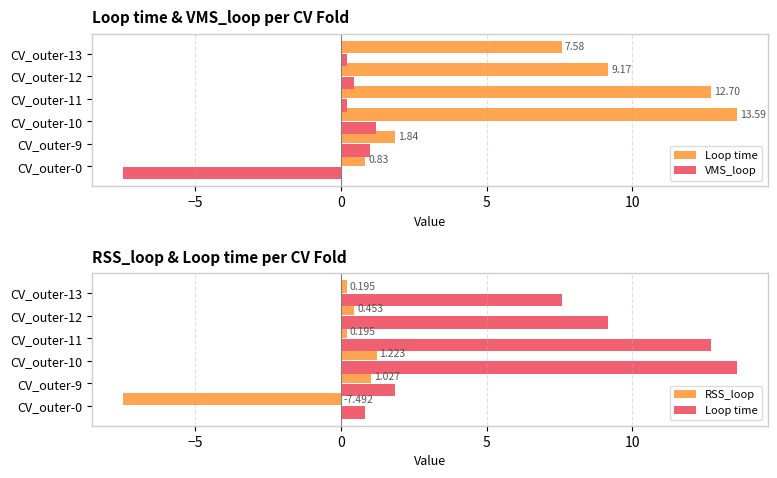

Rank the series by their maximum value, from highest to lowest.

Loop time, RSS_loop, VMS_loop